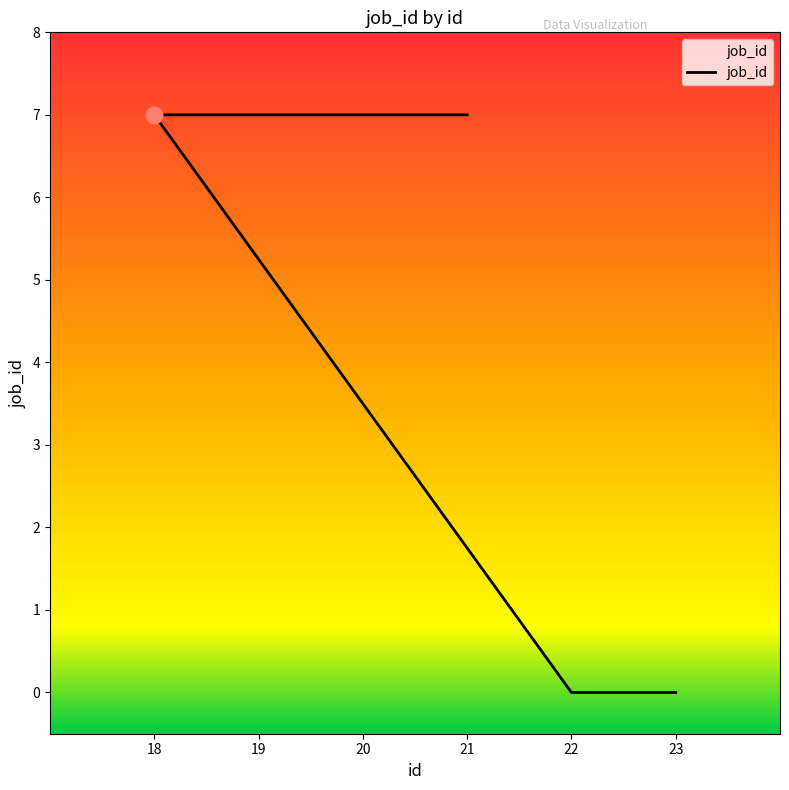

What is the average value?

5